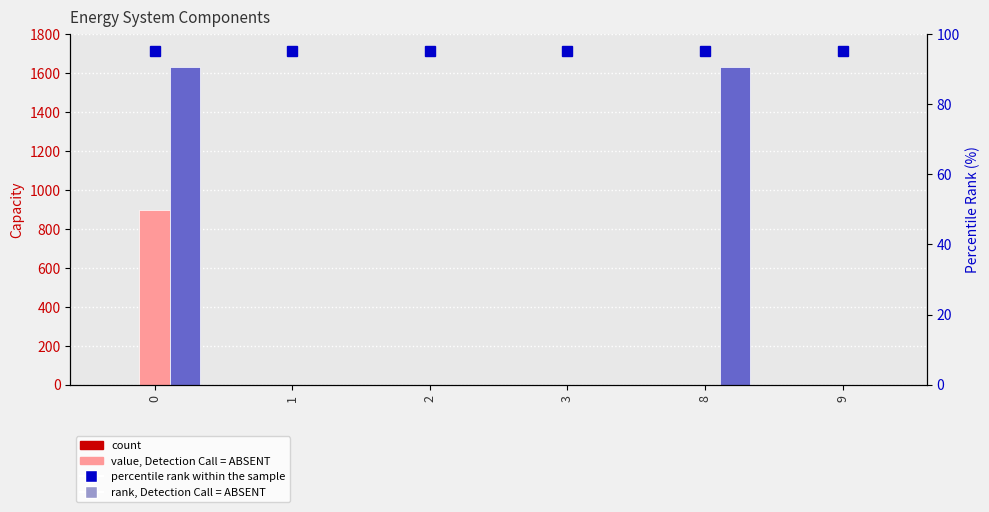

Which series changed the most between 0 and 1?

Owned Batteries